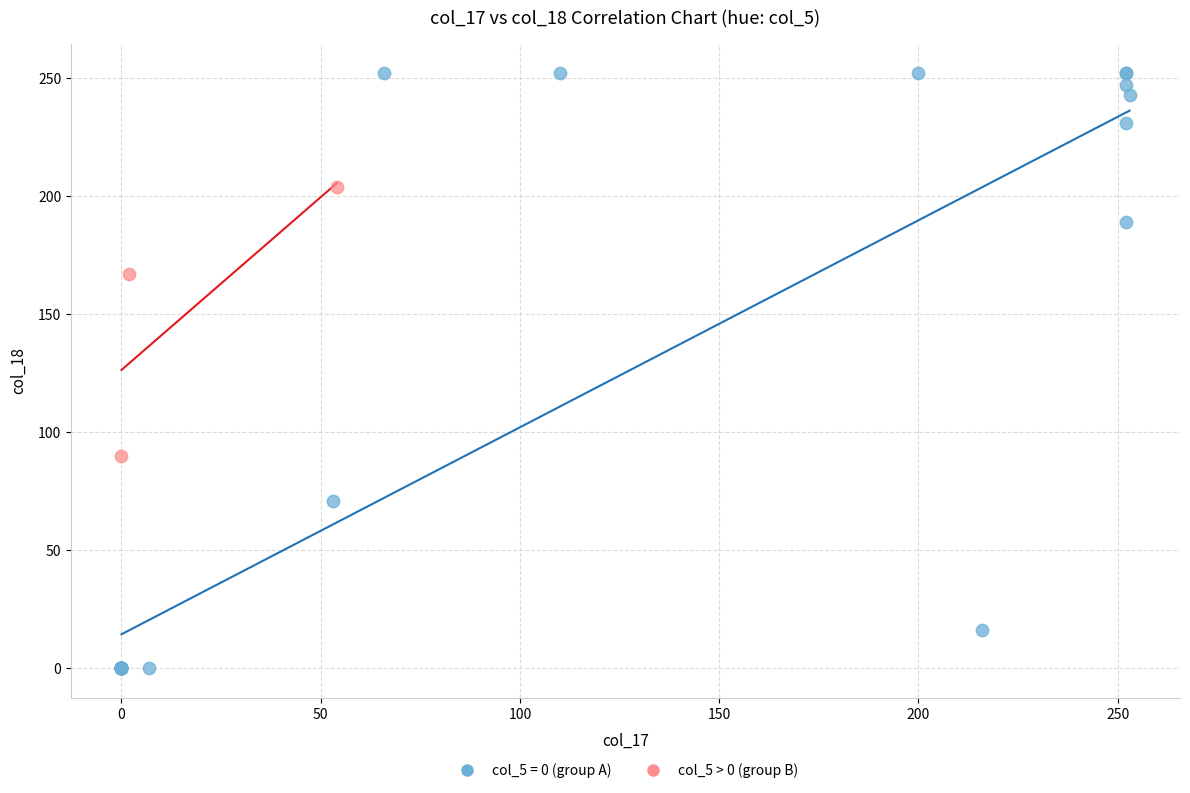

Which series has the widest spread of Y values?

col_5 = 0 (group A)